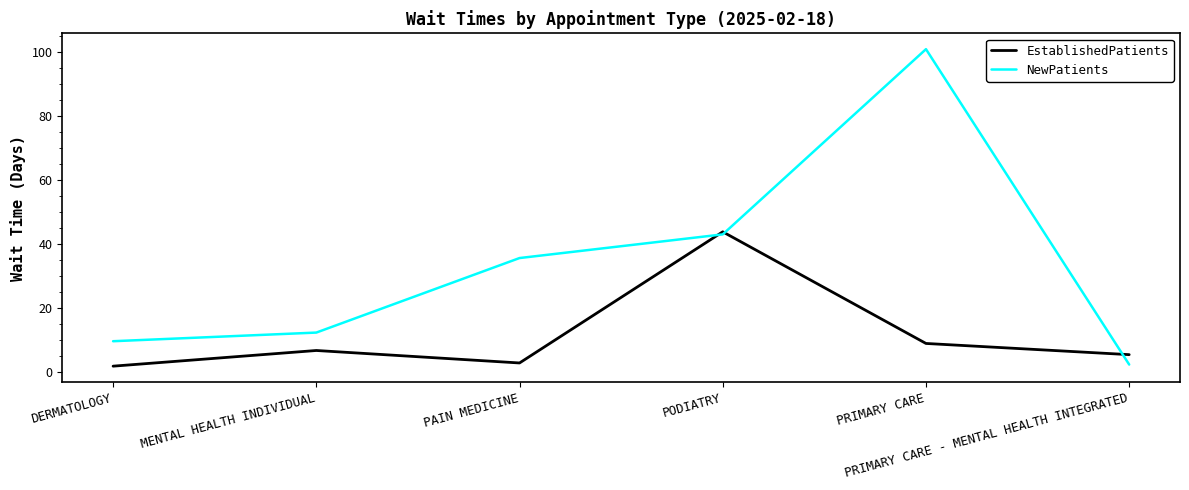

What is the maximum value for NewPatients?

100.9